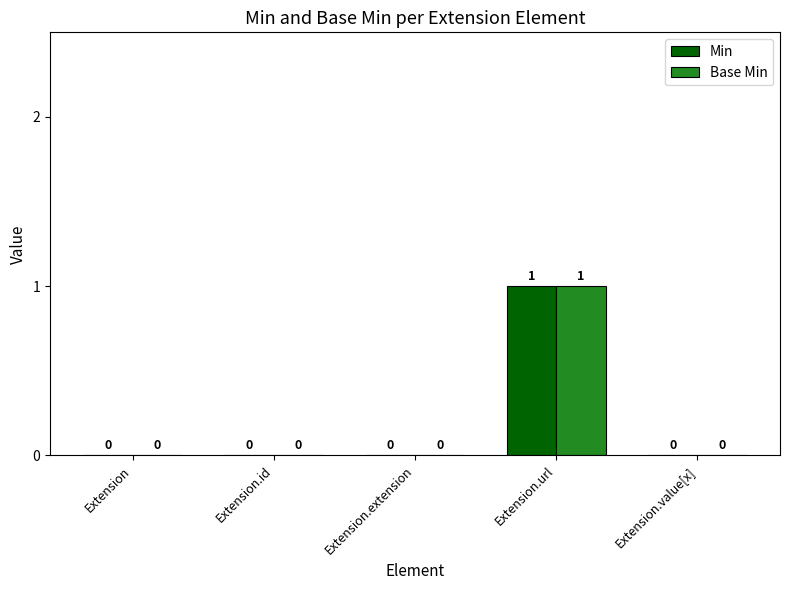

What is the sum of all Min values?

1